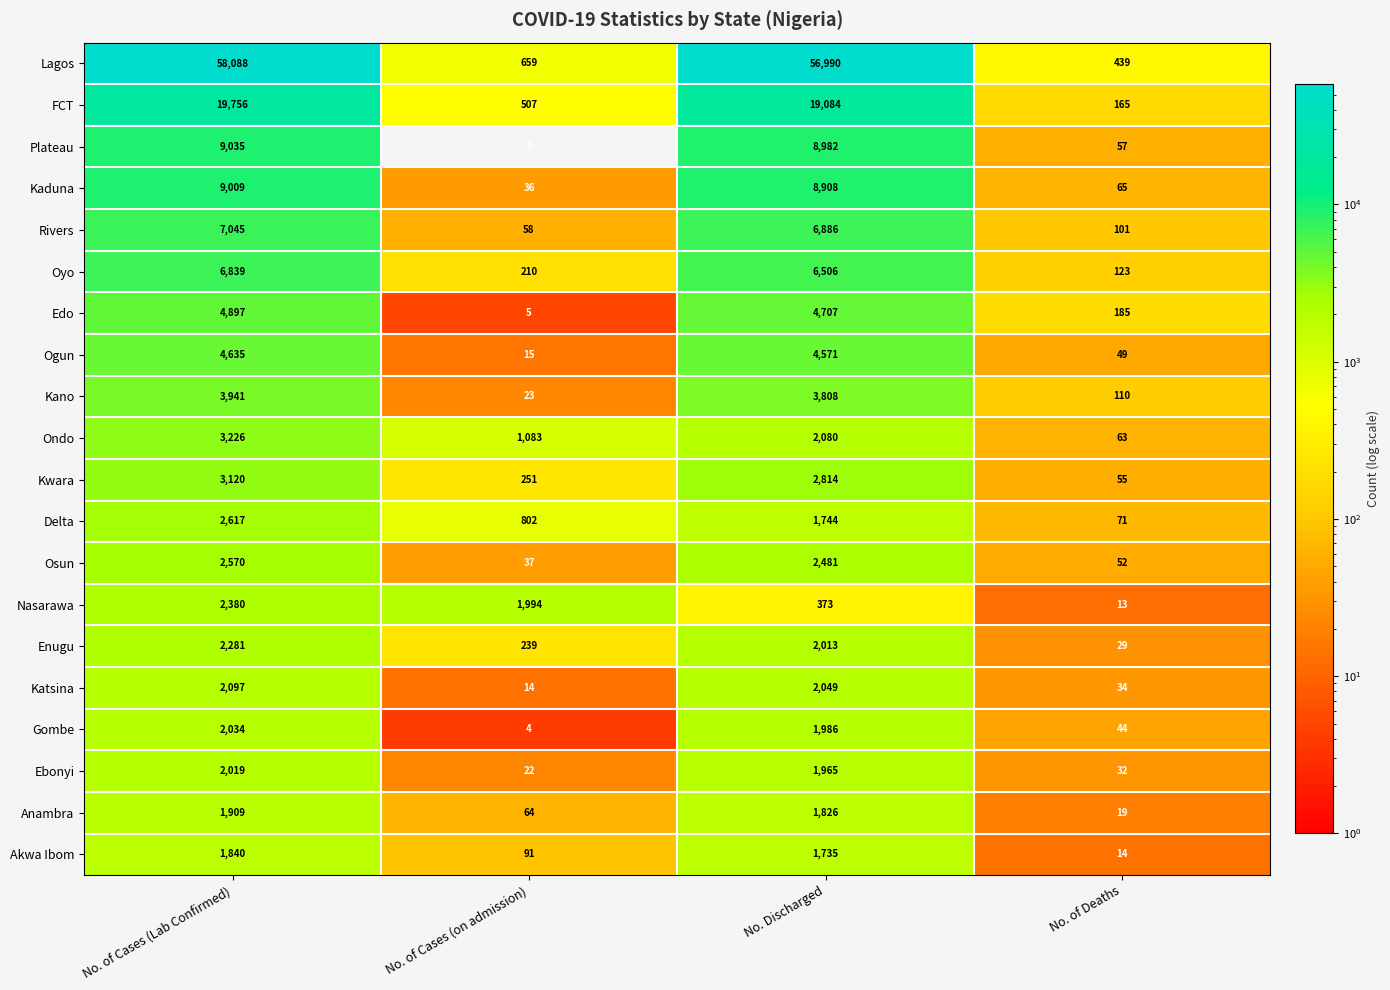

What is the approximate value of Ondo at No. of Cases (Lab Confirmed), to the nearest 10?

3230